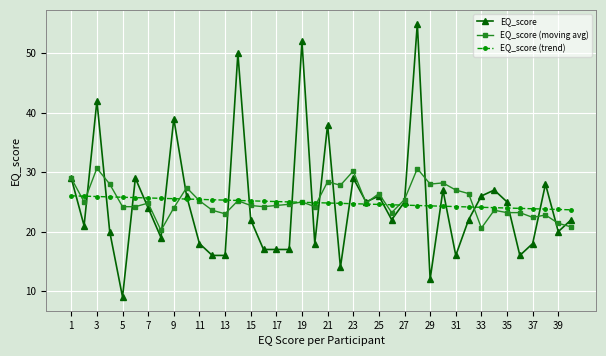

How many data points does each series have?

40